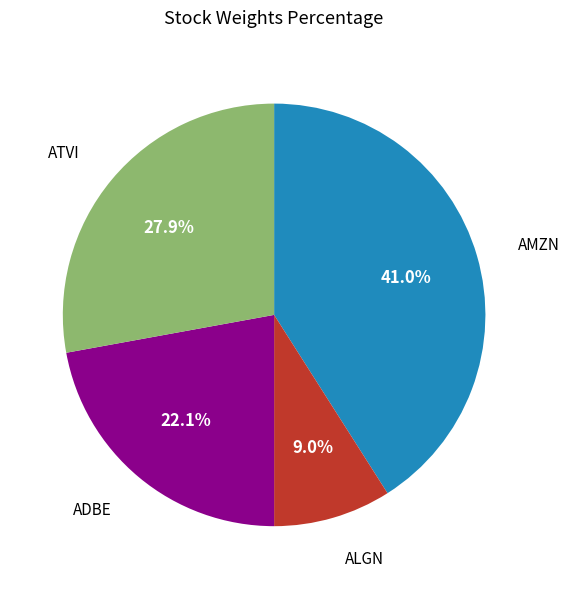

How many segments does this pie chart have?

4